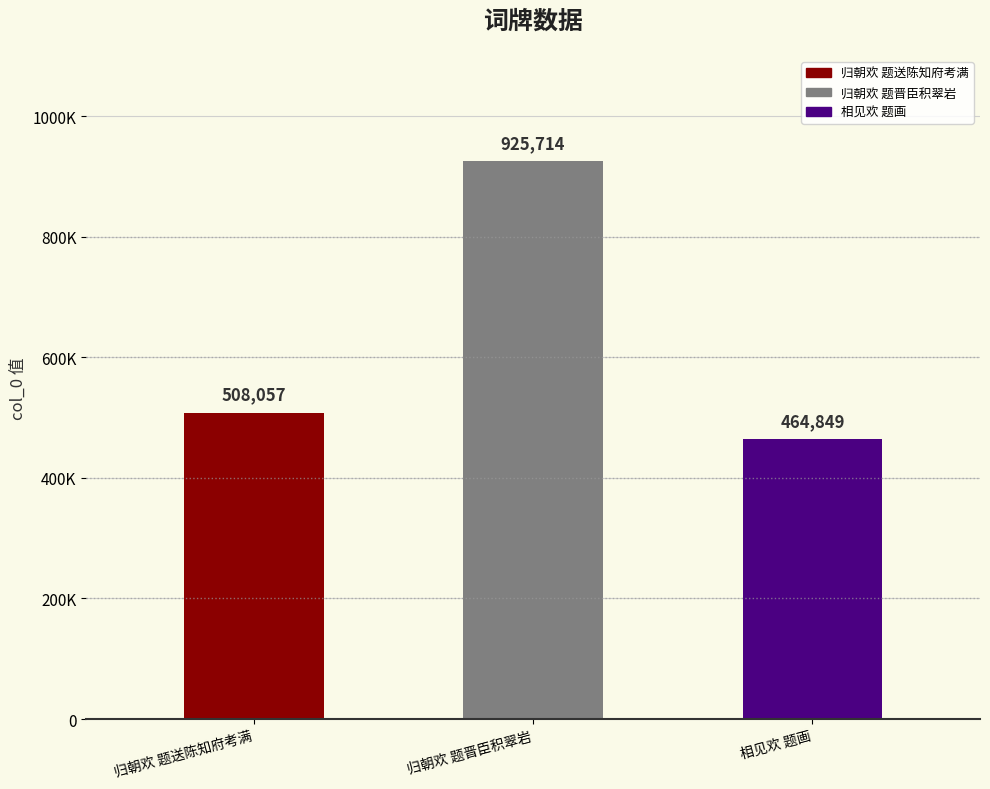

At which category does the chart reach its peak across all series?

归朝欢 题晋臣积翠岩